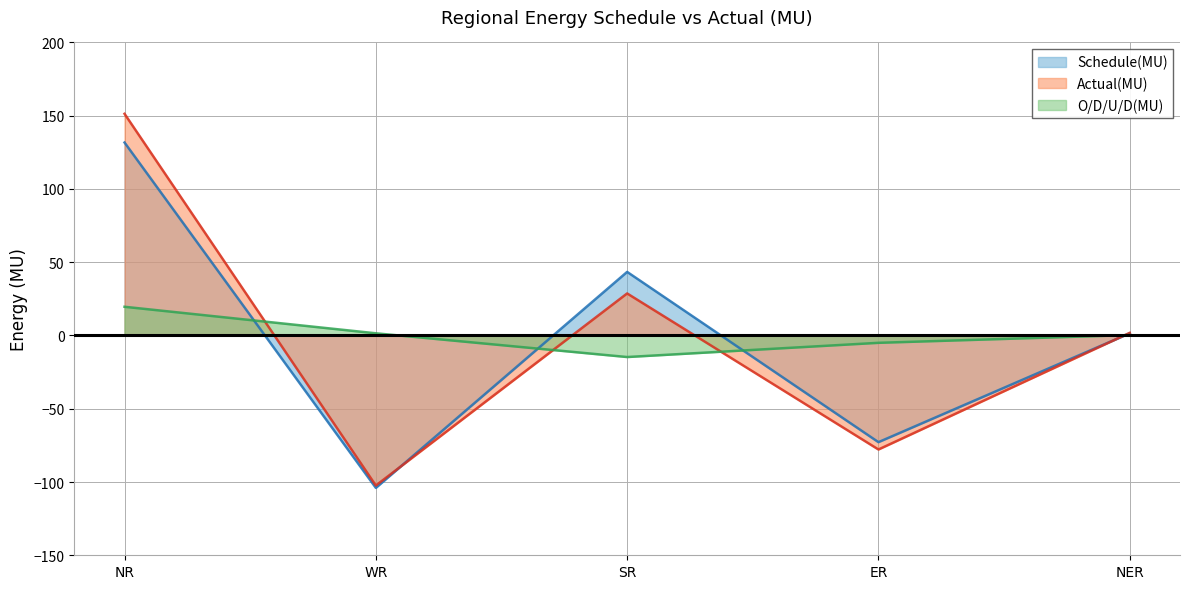

How many values in Schedule(MU) are above zero?

3